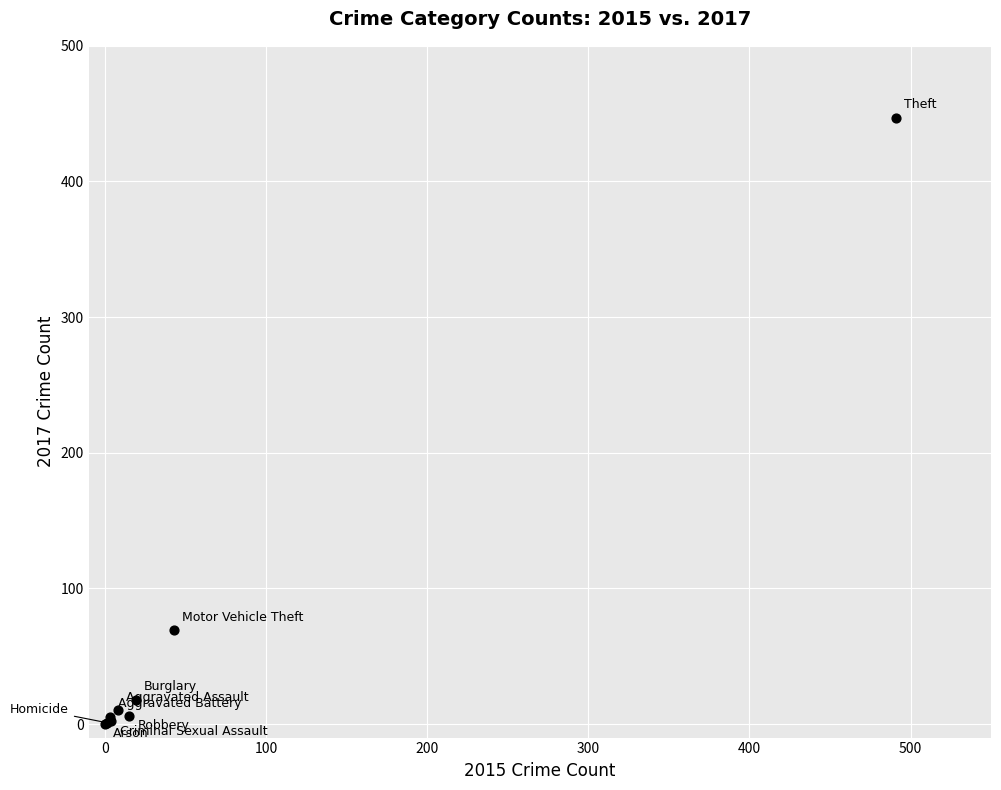

What Y value in the scatter plot is closest to 223?

69